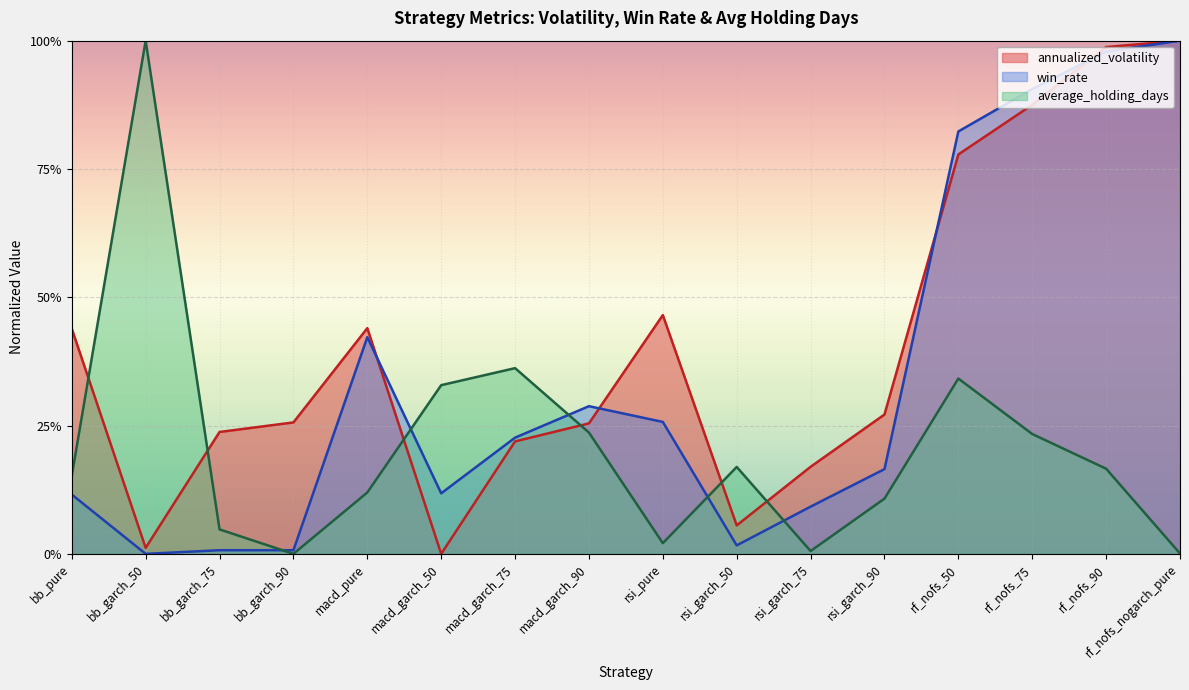

What is the label of the 10th point from the left?

rsi_garch_50